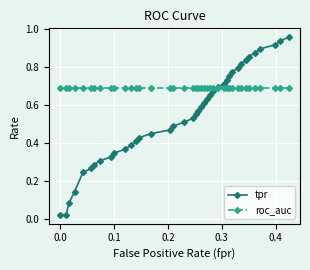

Which series has the widest spread of values?

tpr